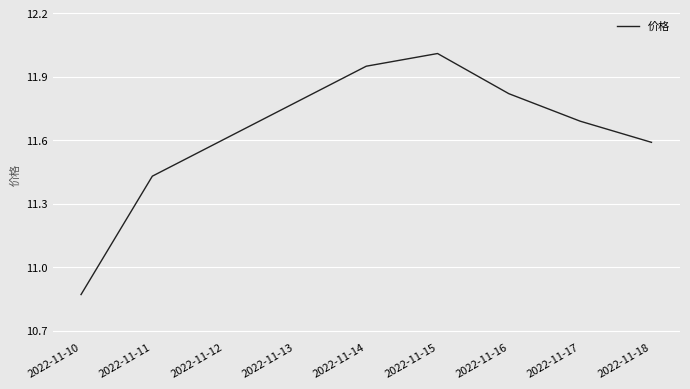

The value at 2022-11-18 is 7.9. True or false?

False